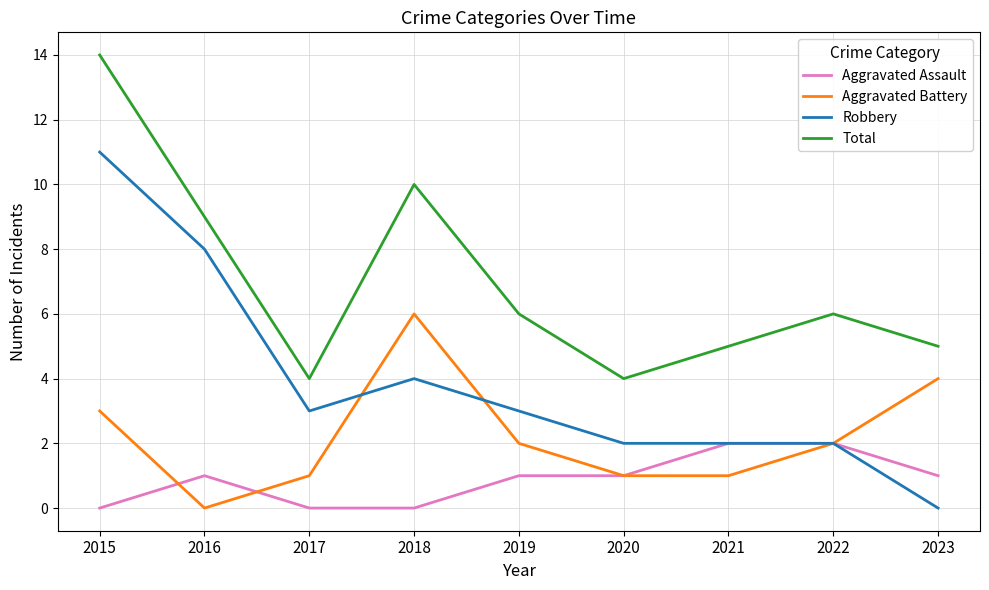

At which label does Robbery first exceed 3?

2015